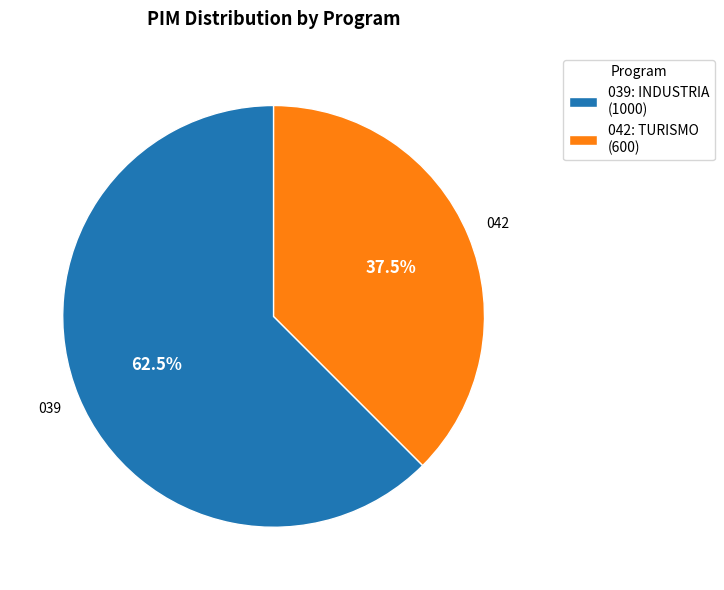

Combined, what portion of the pie is 039: INDUSTRIA and 042: TURISMO?

100.0%